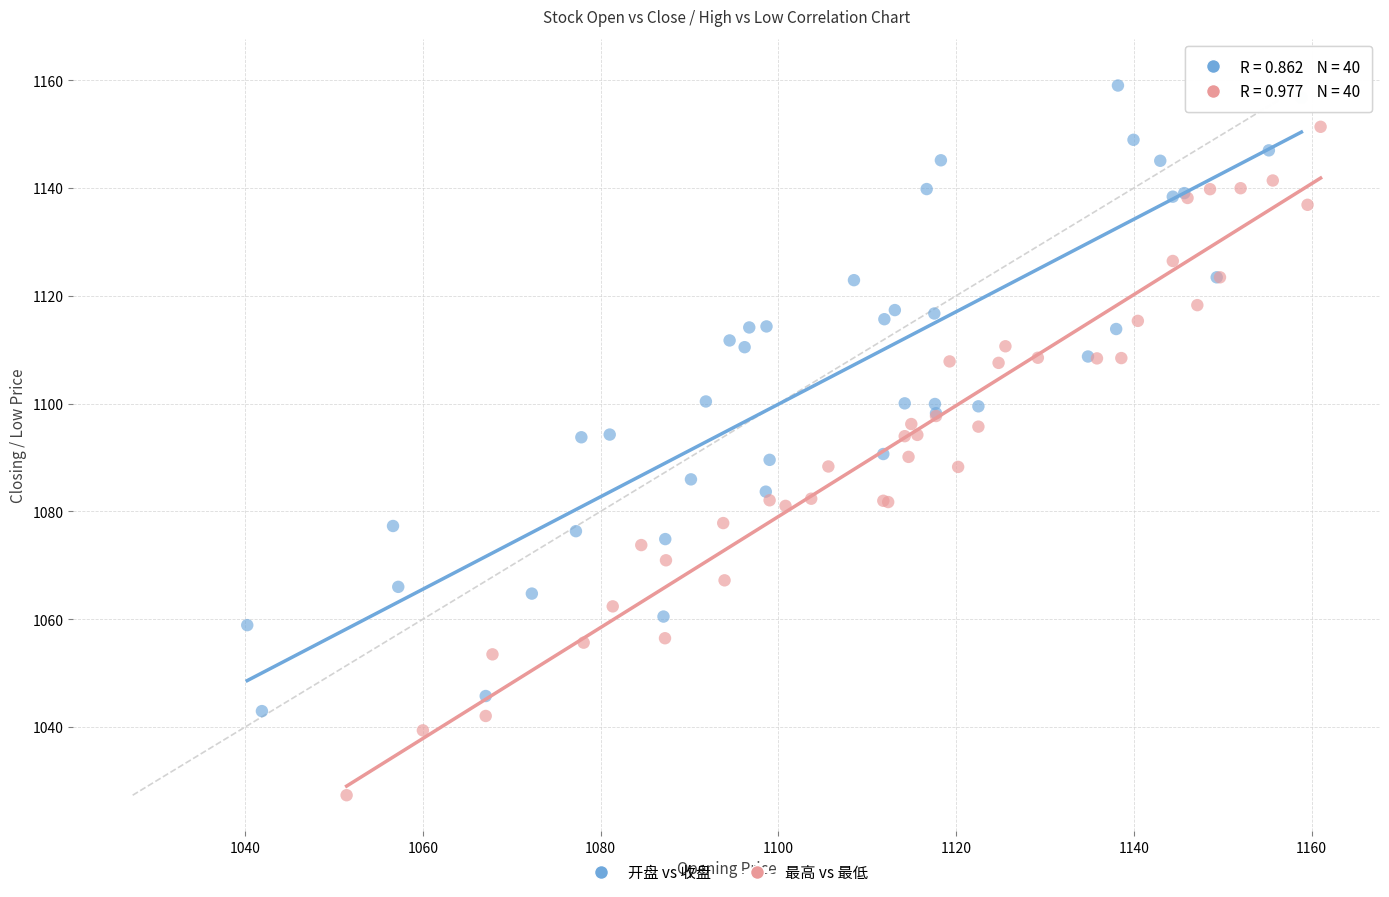

Which series reaches the maximum Y coordinate?

开盘 vs 收盘